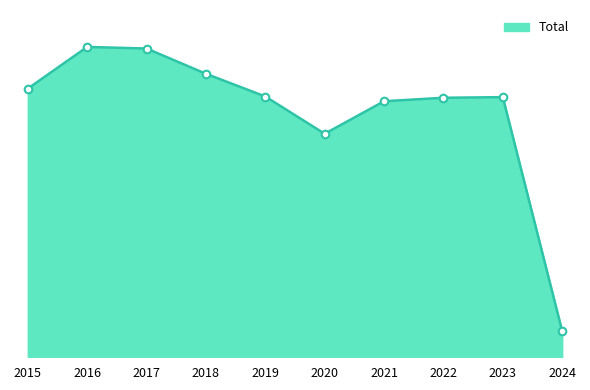

What is the change in value from 2018 to 2019?

-72